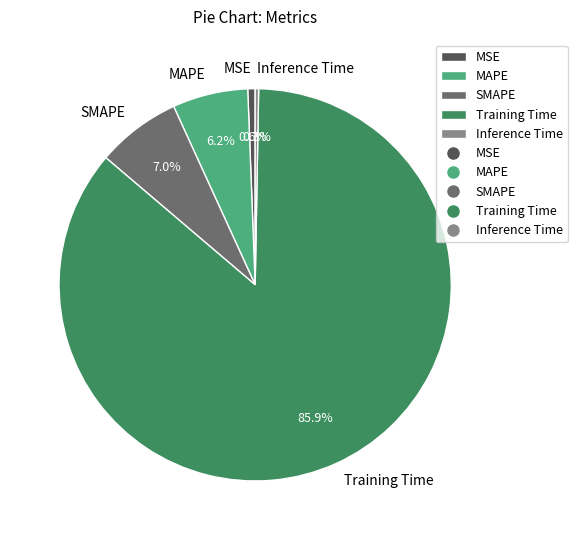

To the nearest percent, what percentage of the pie is Training Time?

86%